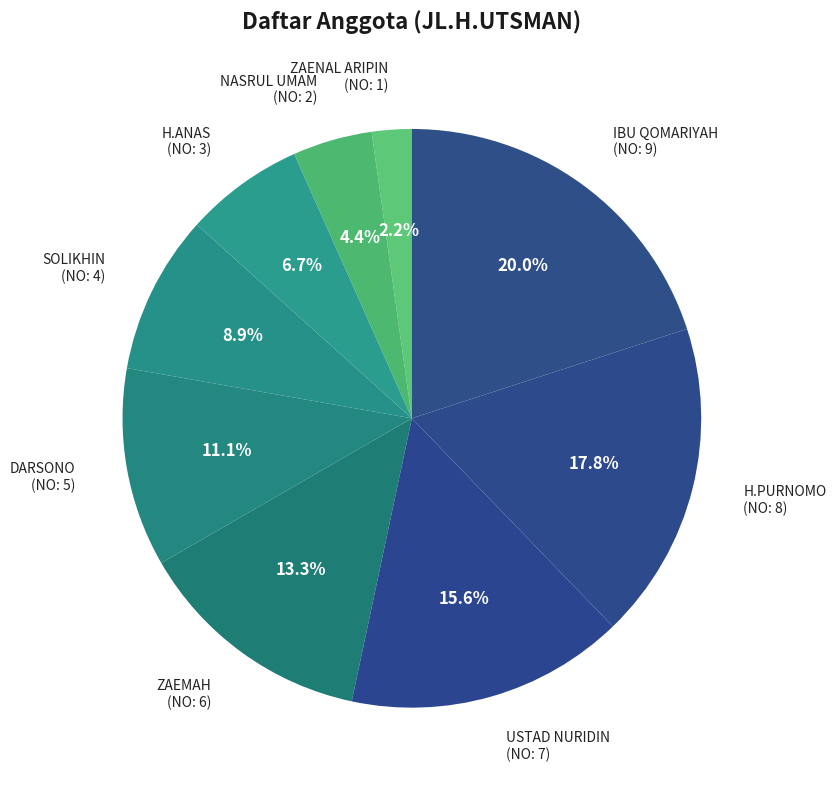

How many slices are in this pie chart?

9